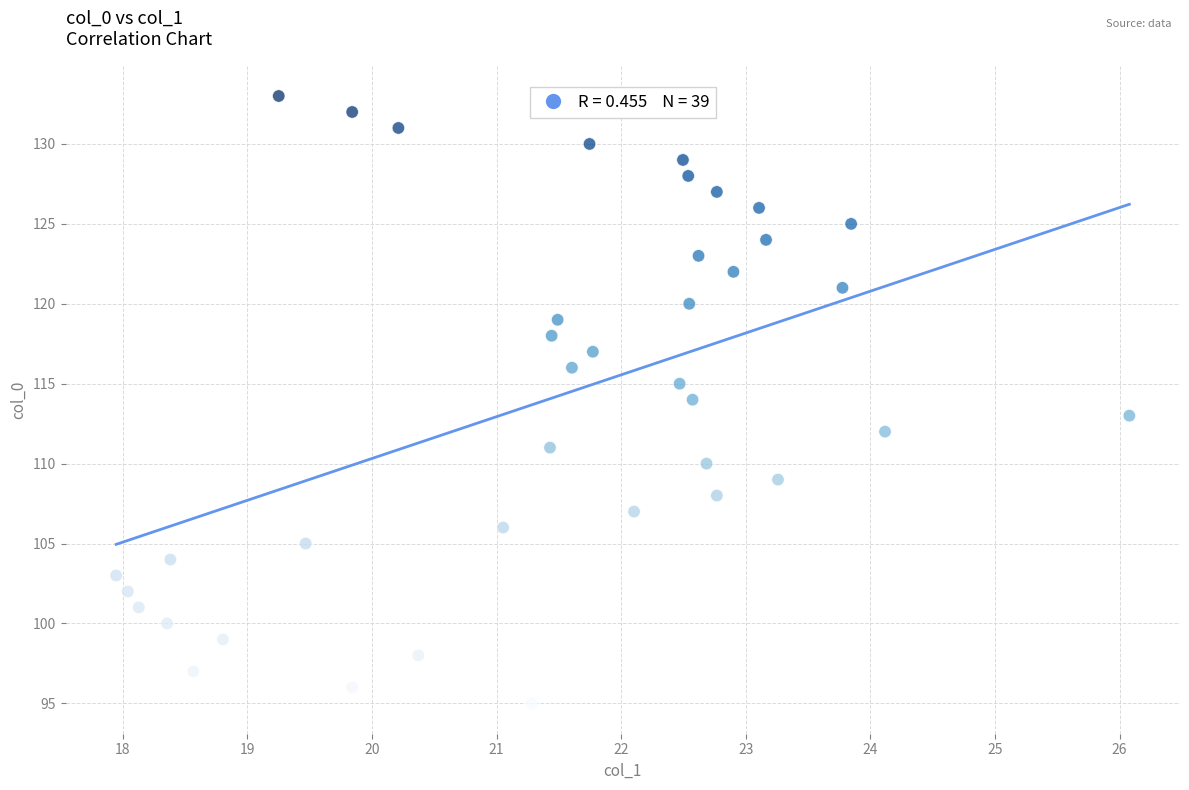

What is the range of Y values (max minus min)?

38